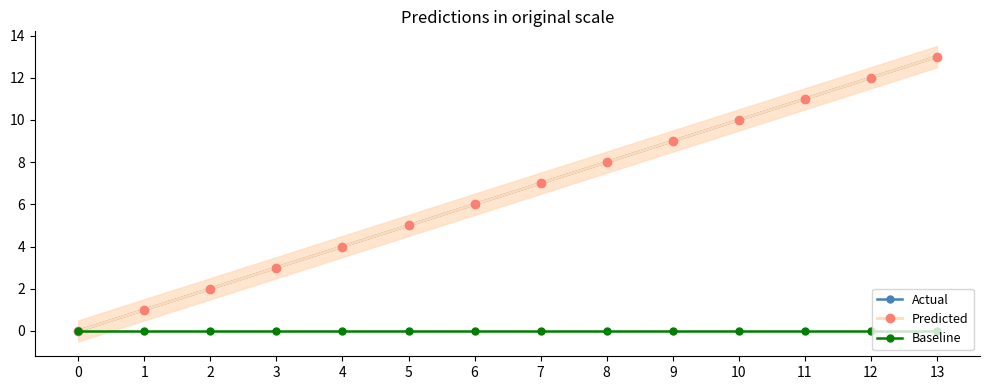

How many values in the Predicted series are below 7?

7